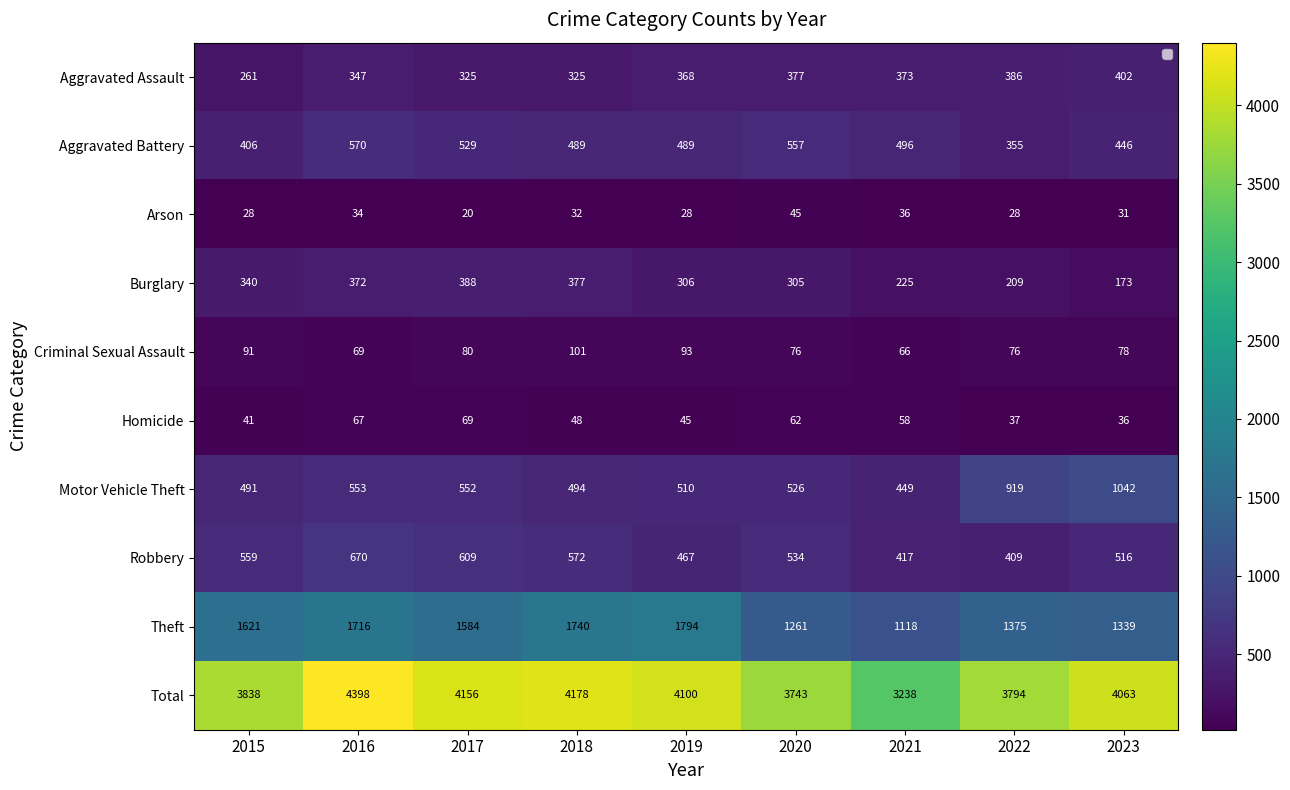

Between 2019 and 2022, which series saw the biggest shift?

Theft